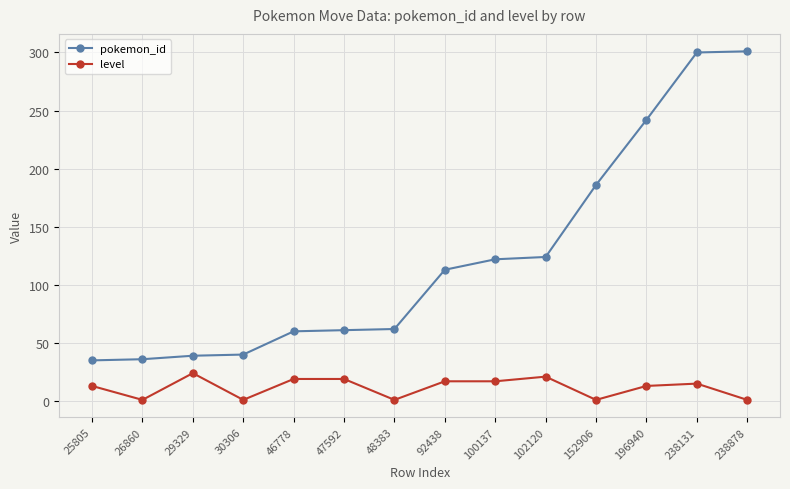

List the series in order of their overall mean, highest first.

pokemon_id, level